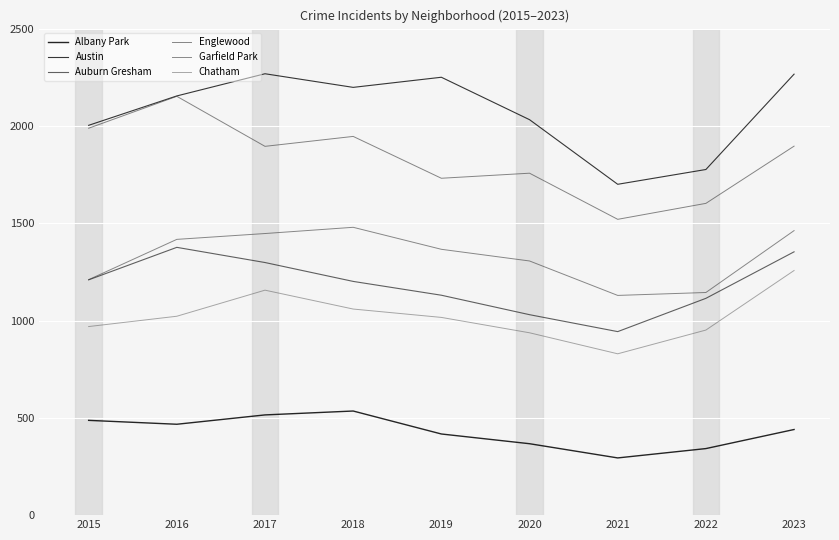

Between 2021 and 2017, which is larger?

2017